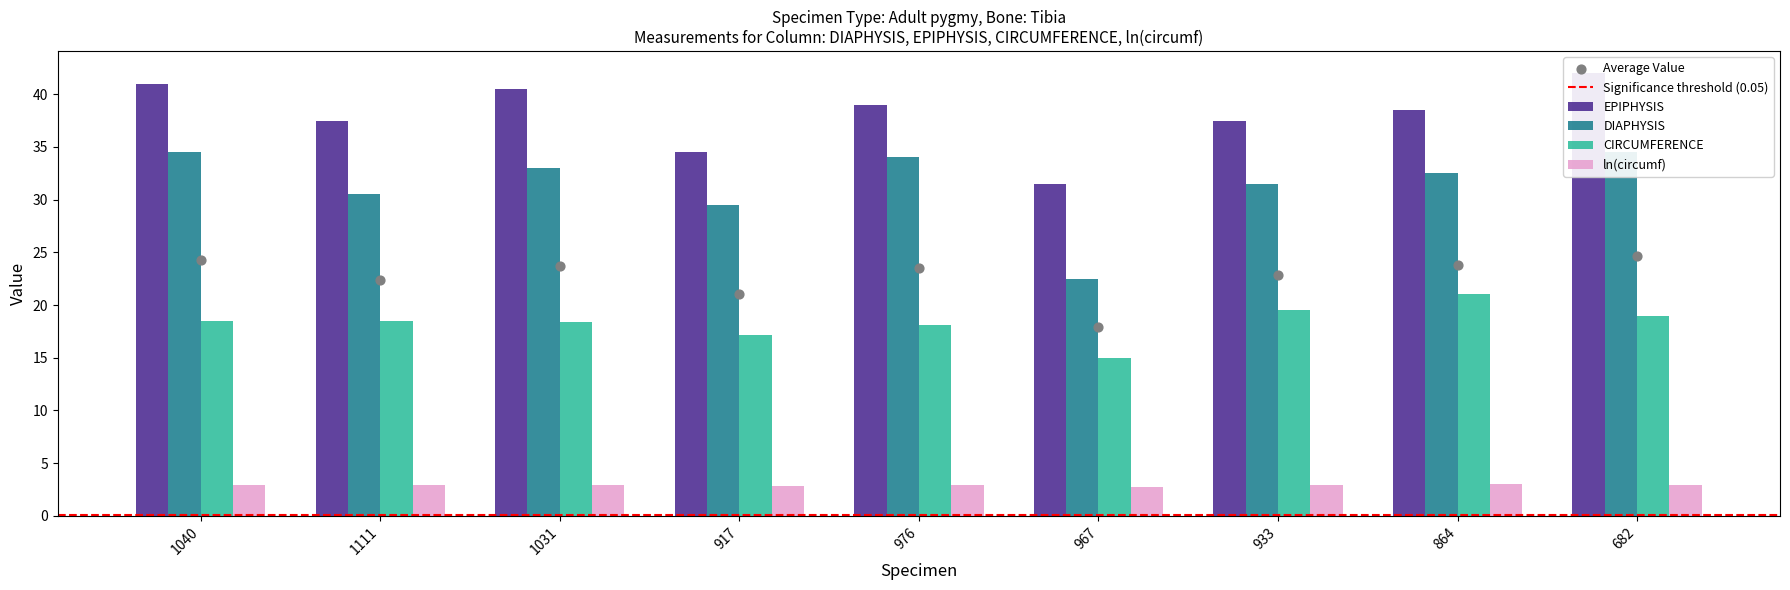

Is the value of ln(circumf) at 682 greater than the value of CIRCUMFERENCE at 1040?

No